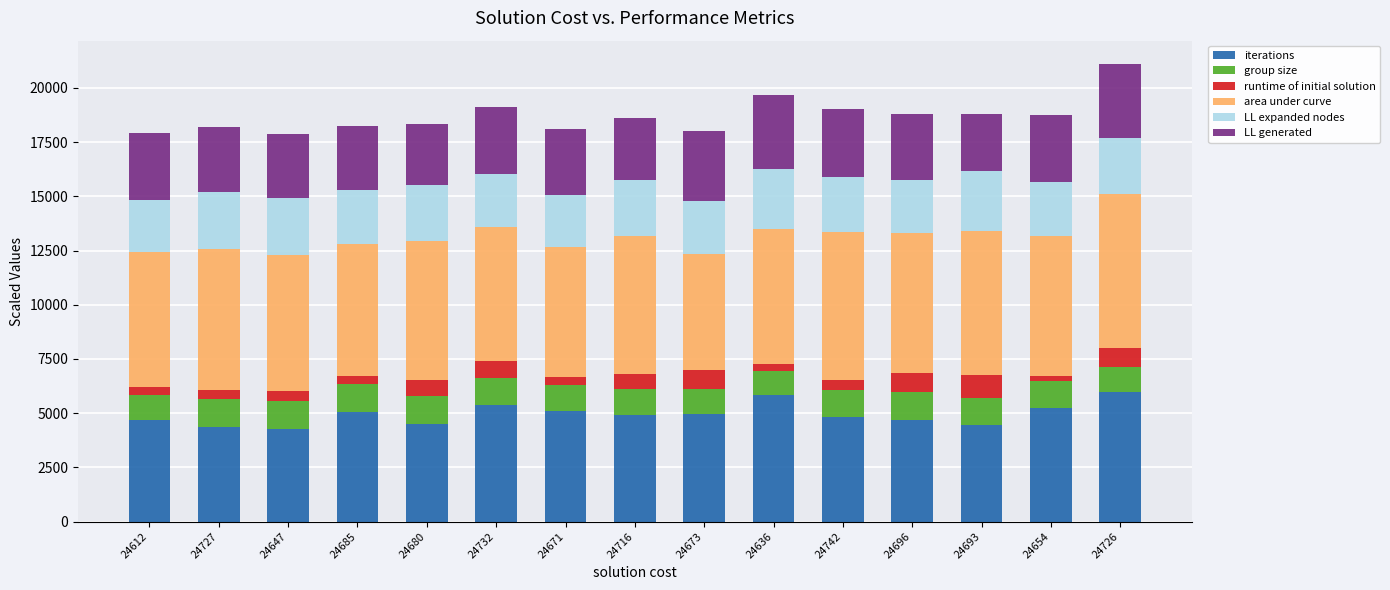

The iterations series shows 4457.0 at 24693. True or false?

True